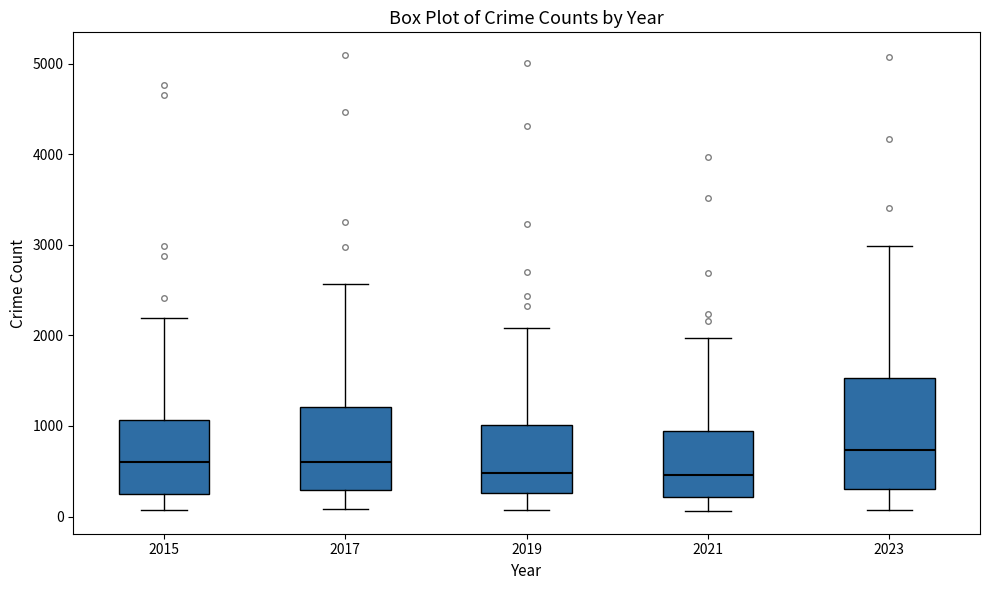

Reading left to right, transcribe this box plot: for each box, give where its median line is, the range the box spans, and where its two whiskers end, as read against the y-axis. The values are not printed on the chart, so give them approximately, as read against the axis.

2015: median 600, box 300 to 1100, whiskers 100 to 2200
2017: median 600, box 300 to 1200, whiskers 100 to 2600
2019: median 500, box 300 to 1000, whiskers 100 to 2100
2021: median 500, box 200 to 900, whiskers 100 to 2000
2023: median 700, box 300 to 1500, whiskers 100 to 3000